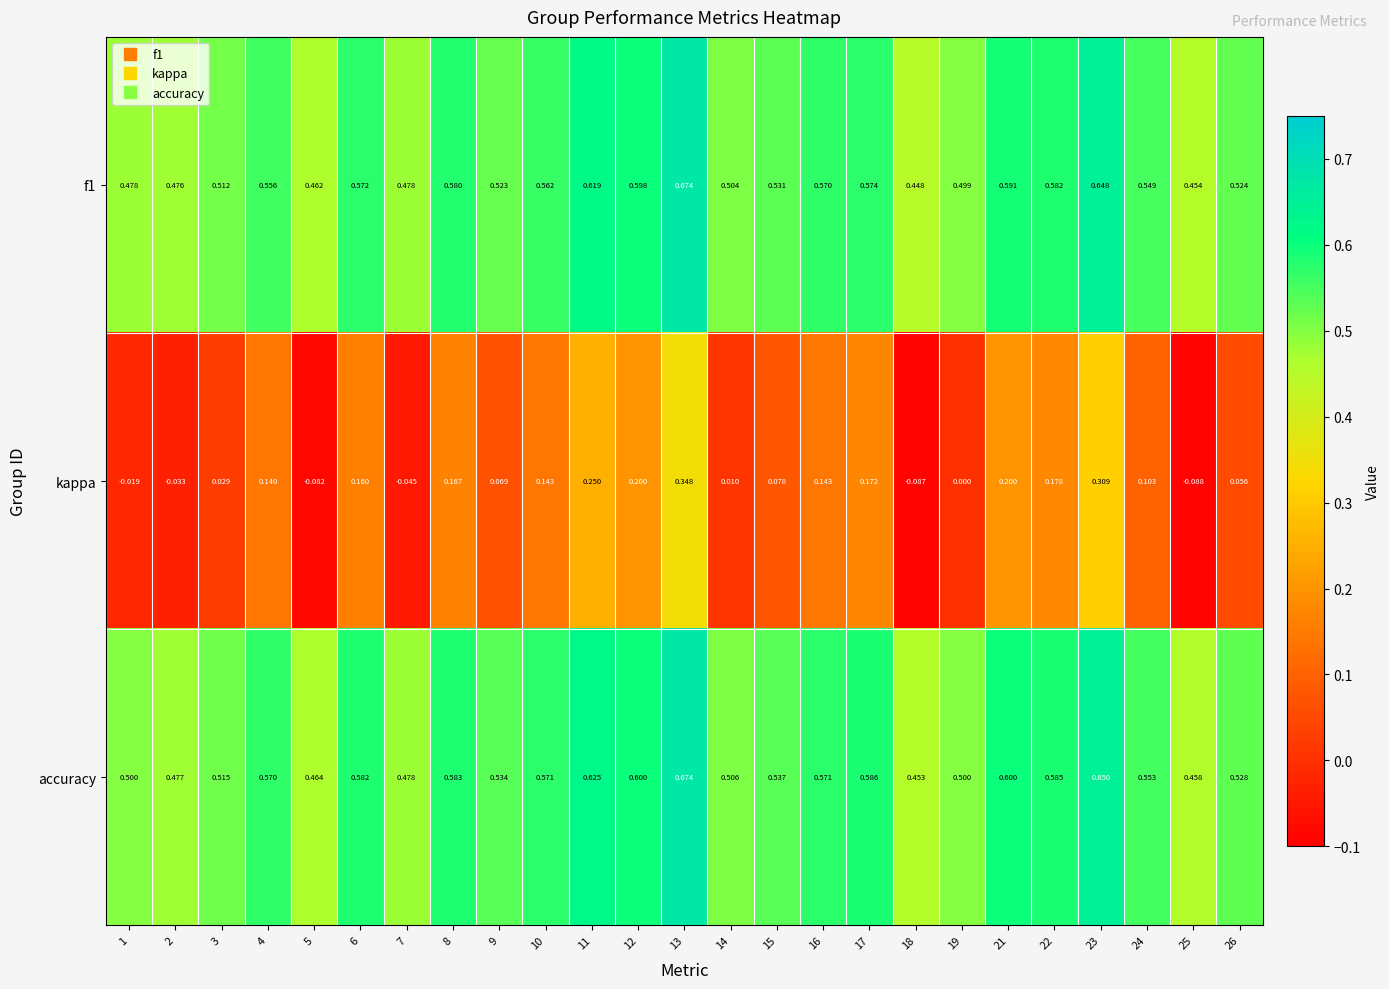

At how many categories does at least one series exceed 0?

25